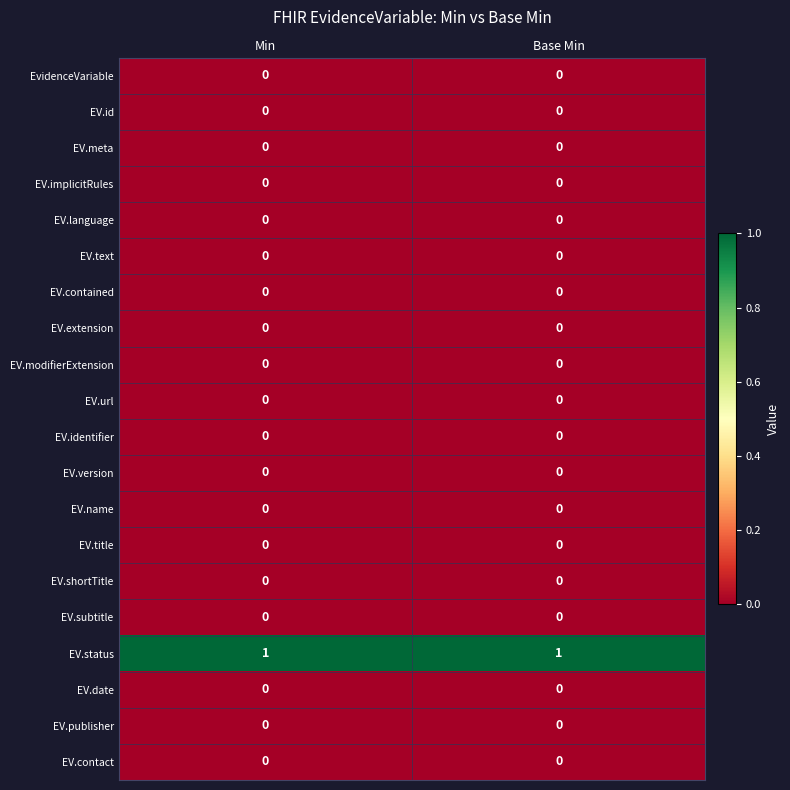

Which series has the largest total across all categories?

EV.status